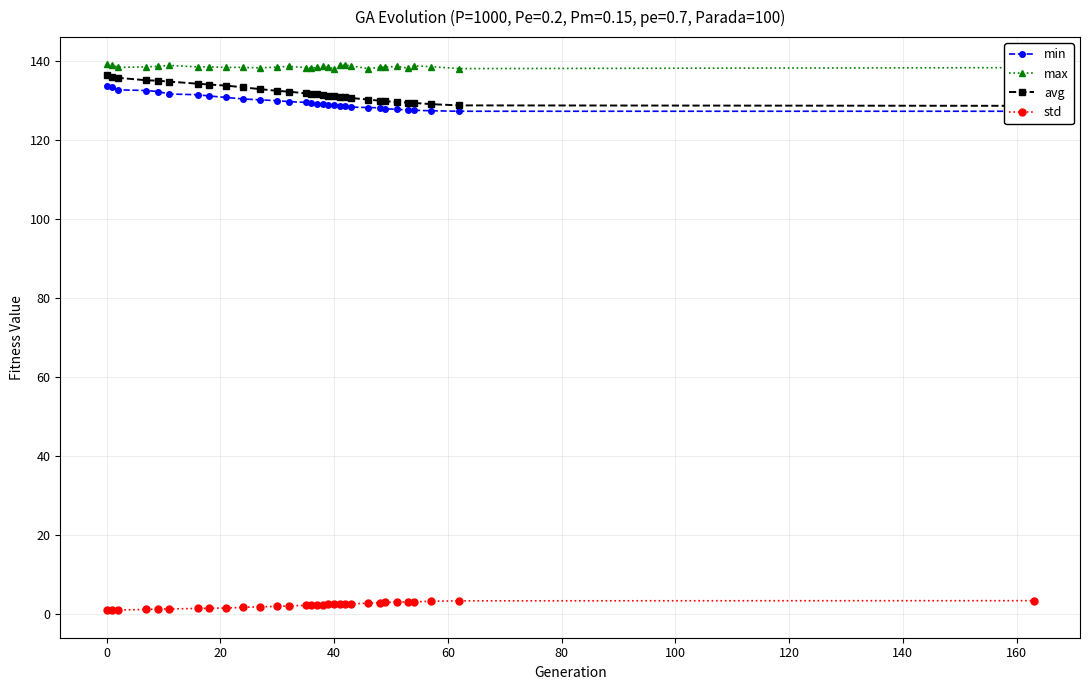

True or false: avg and max cross at least once.

False